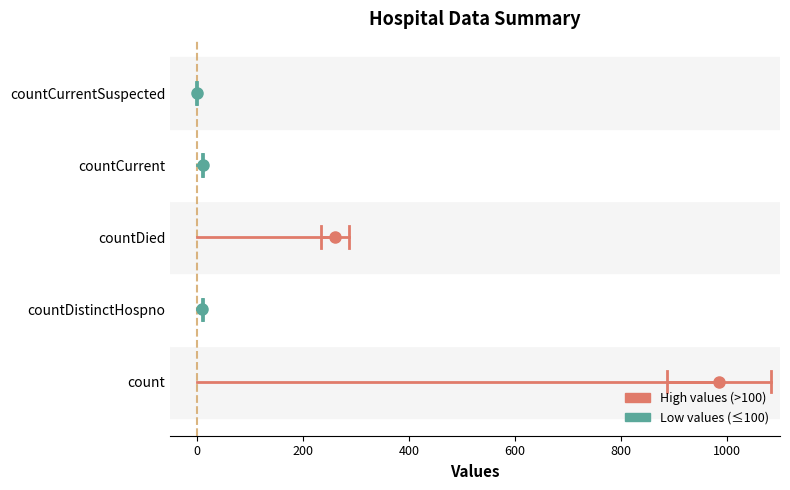

Is this an area chart (filled region under the line)?

No